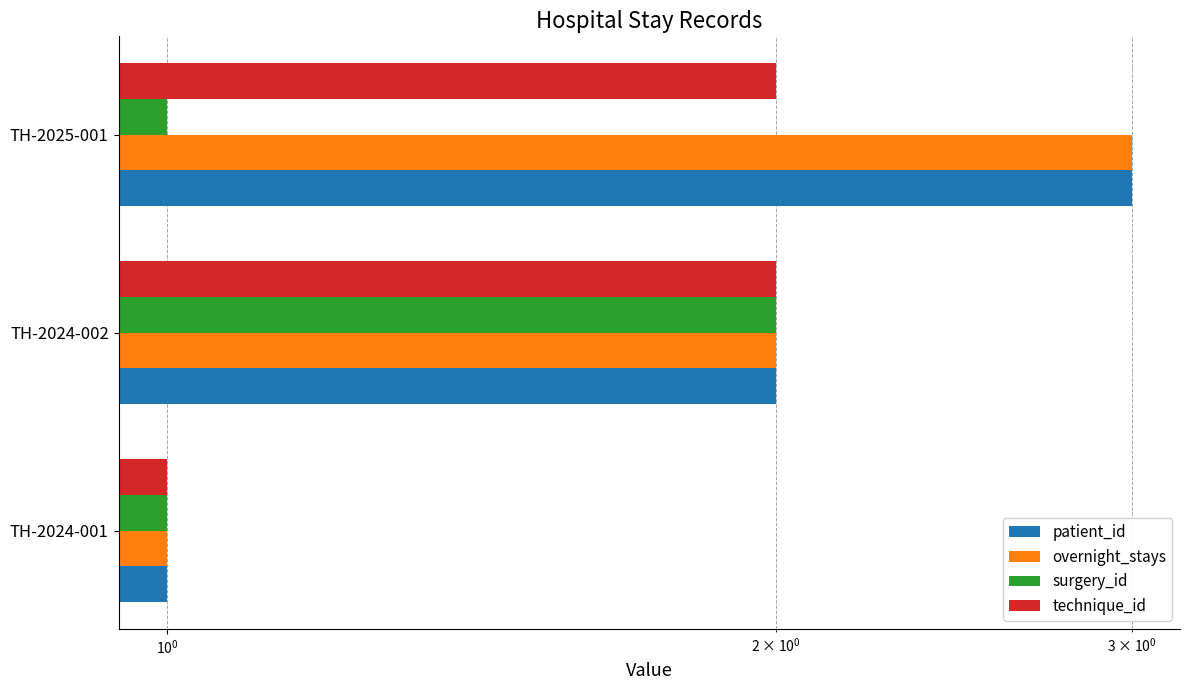

Count the number of data series in this chart.

4